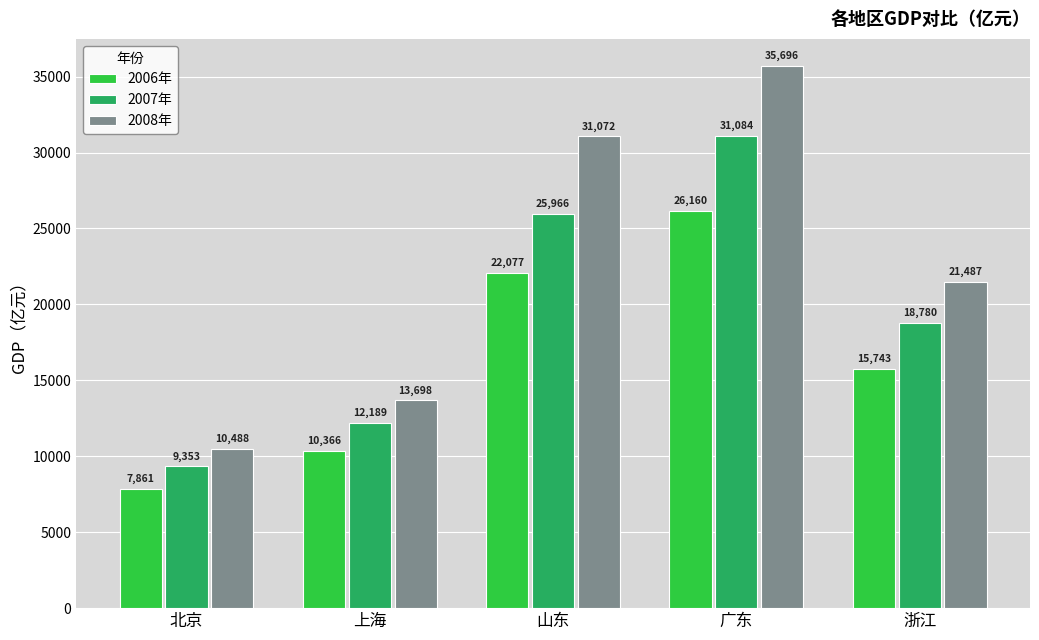

How many bars are there in each group?

3